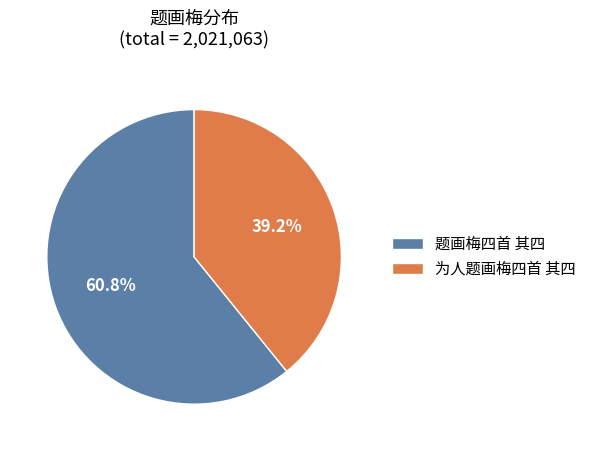

To the nearest percent, what is the difference between the largest and smallest slice percentages?

22%